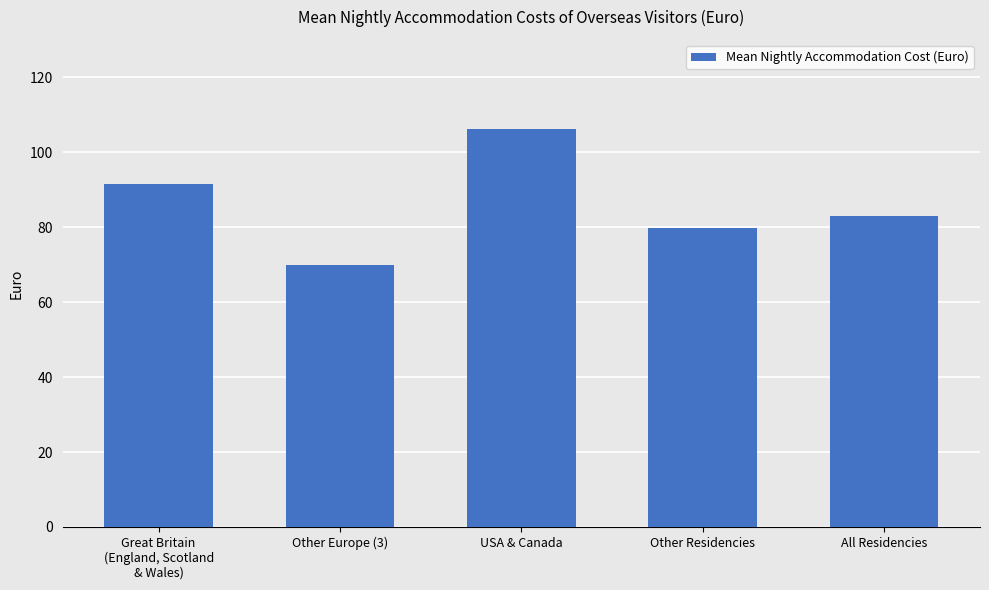

Is it true that the value at Great Britain
(England, Scotland
& Wales) is 56.9?

False